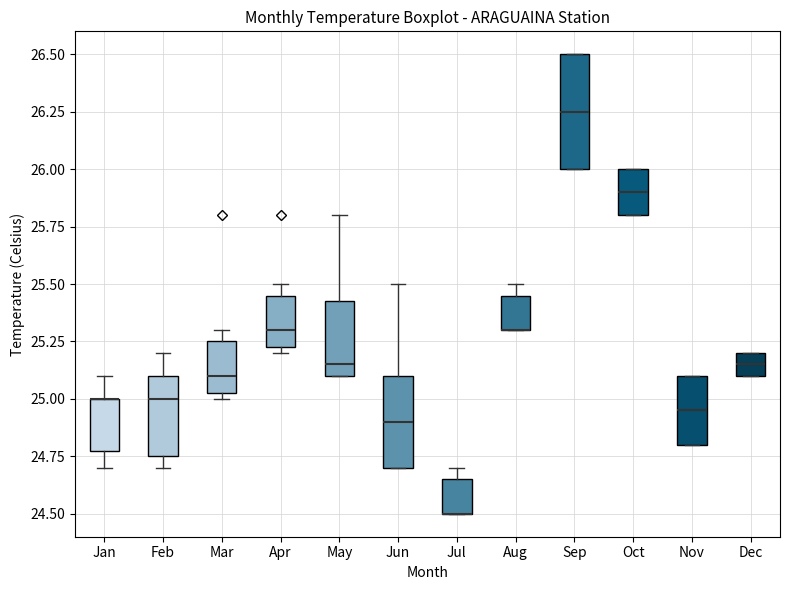

Reading left to right, read every box against the y-axis: the position of its median line, the range the box covers, and the ends of its whiskers. The values are not printed on the chart, so give them approximately, as read against the axis.

Jan: median 25.00 (drawn on the box's upper edge), box 24.80 to 25.00, whiskers 24.70 to 25.10
Feb: median 25.00, box 24.75 to 25.10, whiskers 24.70 to 25.20
Mar: median 25.10, box 25.05 to 25.25, whiskers 25.00 to 25.30
Apr: median 25.30, box 25.25 to 25.45, whiskers 25.20 to 25.50
May: median 25.15, box 25.10 to 25.45, whiskers 25.10 to 25.80
Jun: median 24.90, box 24.70 to 25.10, whiskers 24.70 to 25.50
Jul: median 24.50 (drawn on the box's lower edge), box 24.50 to 24.65, whiskers 24.50 to 24.70
Aug: median 25.30 (drawn on the box's lower edge), box 25.30 to 25.45, whiskers 25.30 to 25.50
Sep: median 26.25, box 26.00 to 26.50, whiskers 26.00 to 26.50
Oct: median 25.90, box 25.80 to 26.00, whiskers 25.80 to 26.00
Nov: median 24.95, box 24.80 to 25.10, whiskers 24.80 to 25.10
Dec: median 25.15, box 25.10 to 25.20, whiskers 25.10 to 25.20